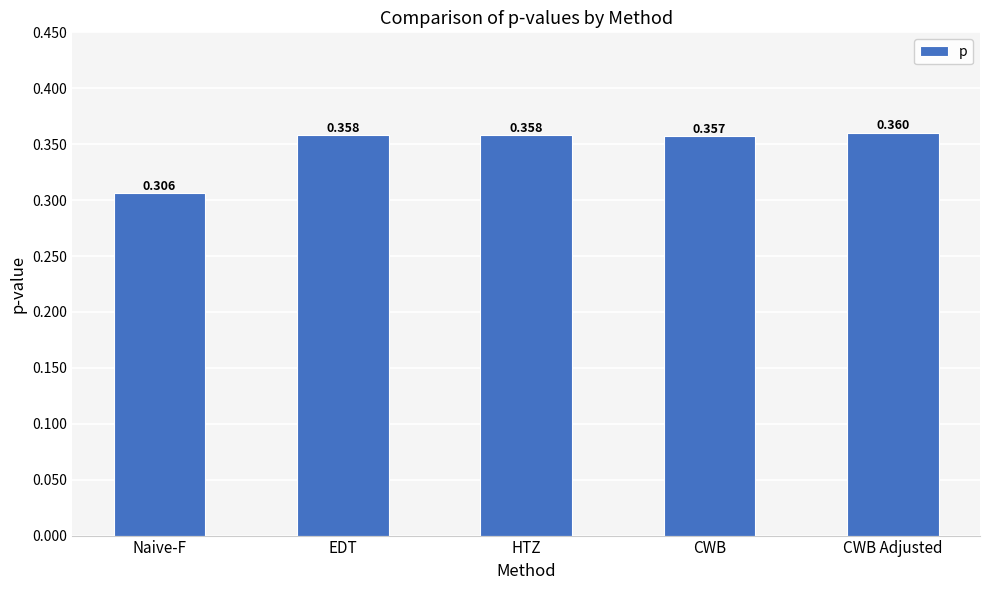

What is the sum of all values?

1.7